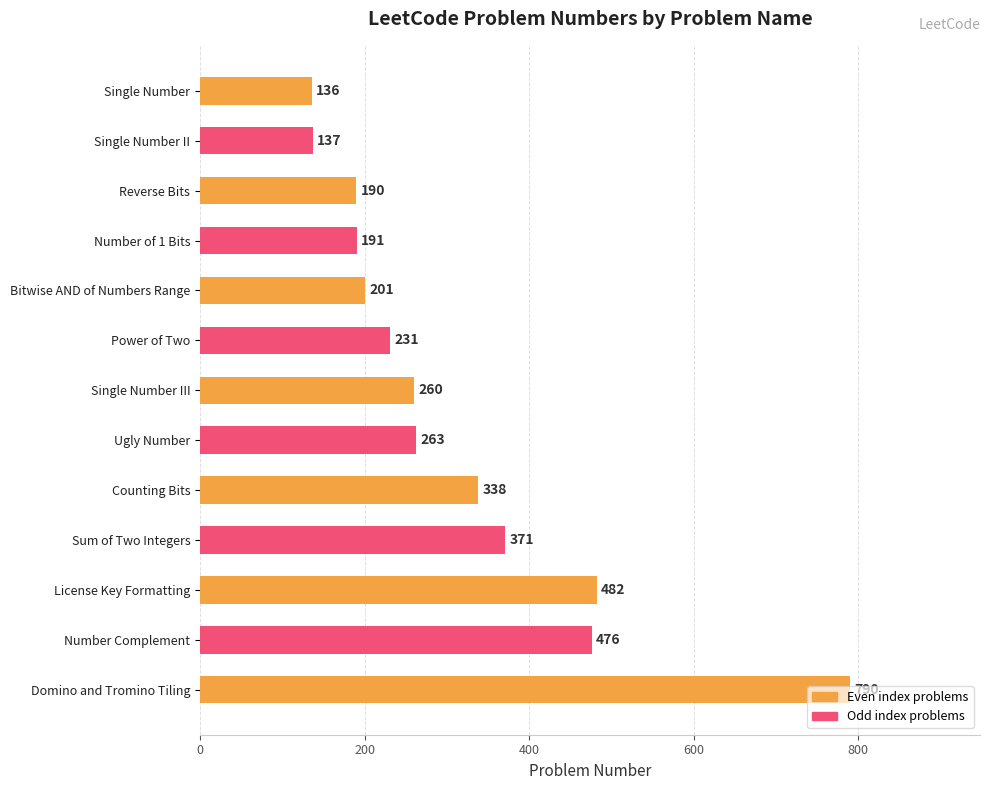

Is it true that the value at Single Number III is 387?

False